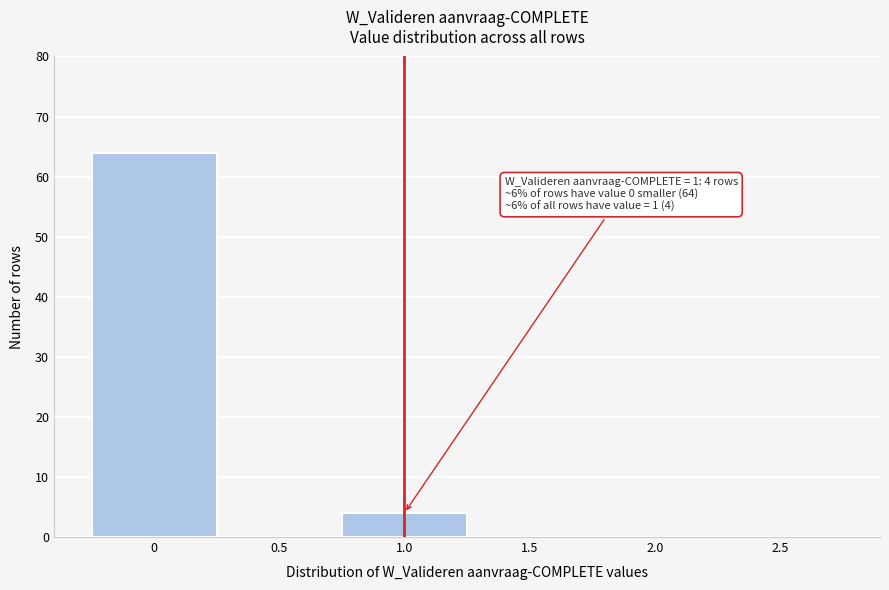

Over which range of the x-axis is the bar tallest?

-0.25 to 0.25